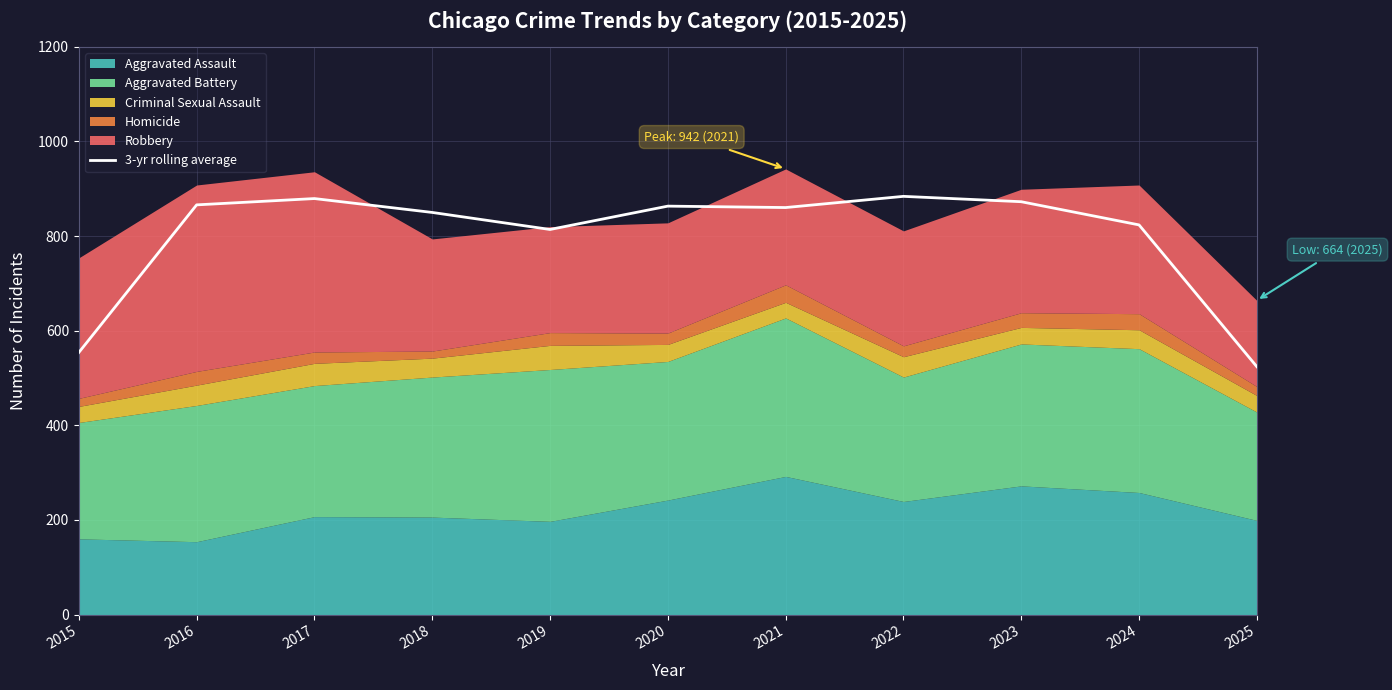

How many lines are shown in the chart?

1